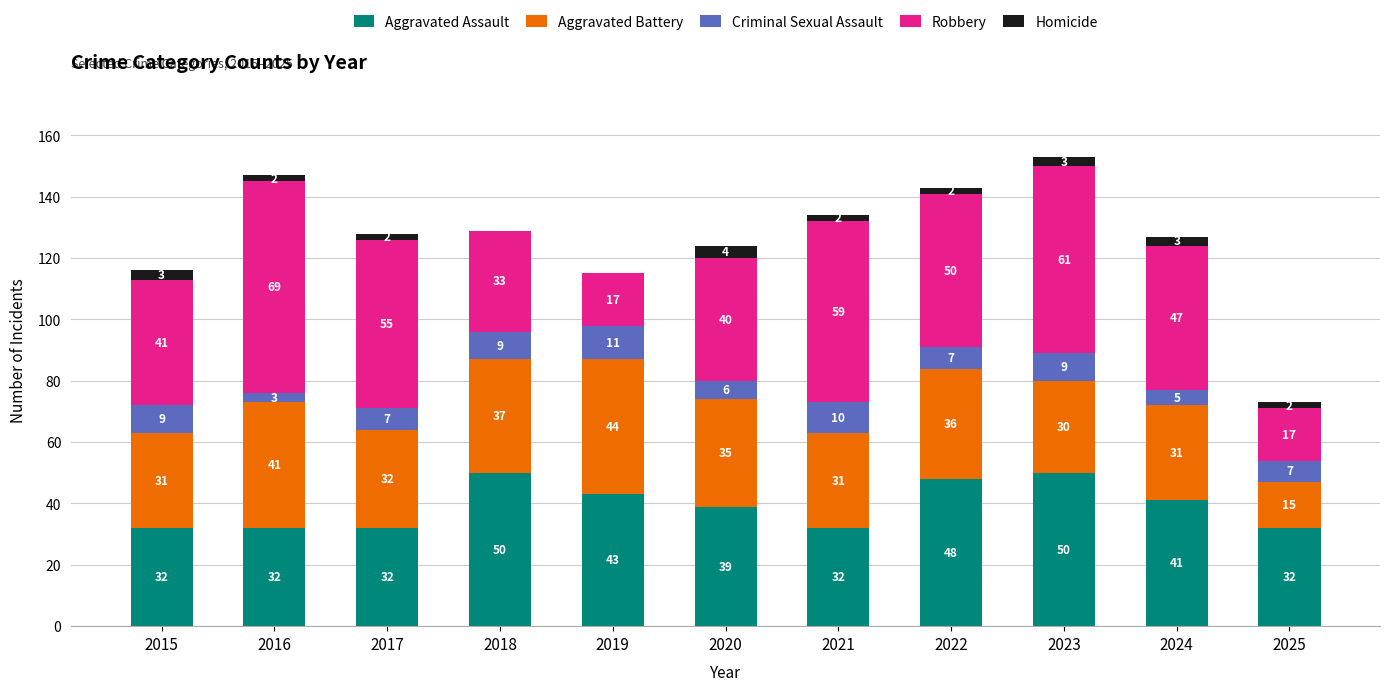

What is the total value across all series at 2015?

116